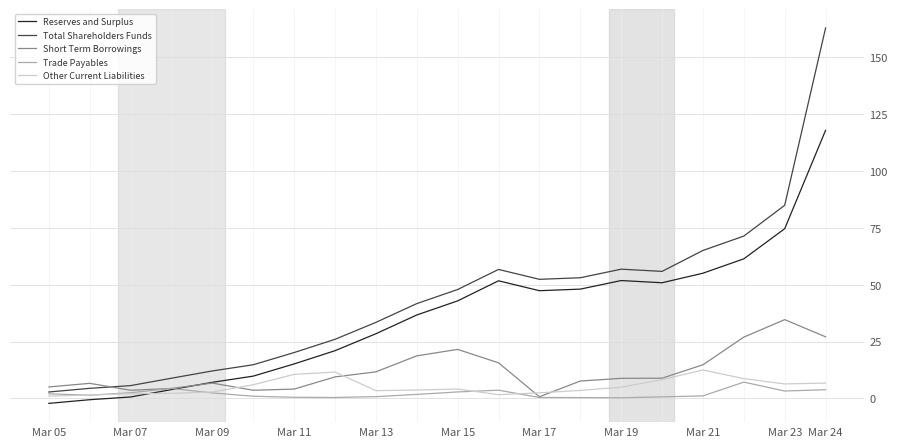

Which series has the largest total across all categories?

Total Shareholders Funds